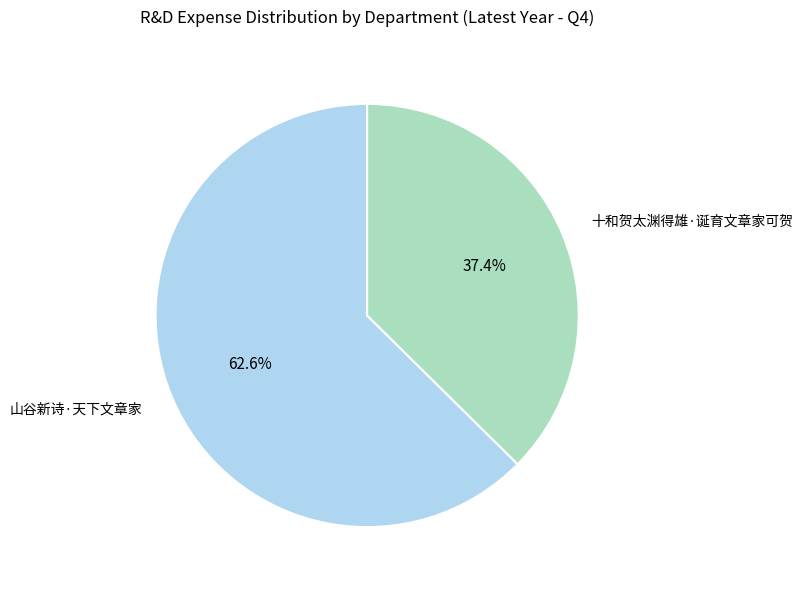

To the nearest percent, what is the difference between the largest and smallest slice percentages?

25%